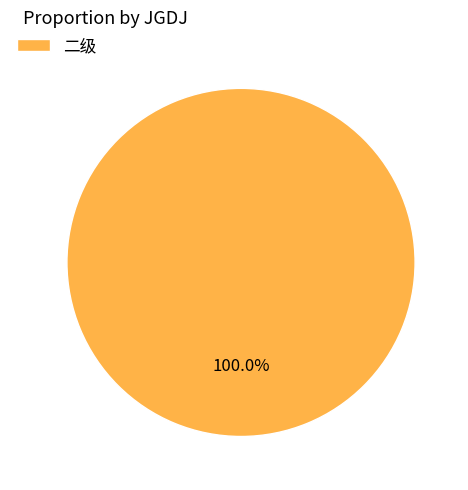

Is there a majority slice in this chart?

Yes